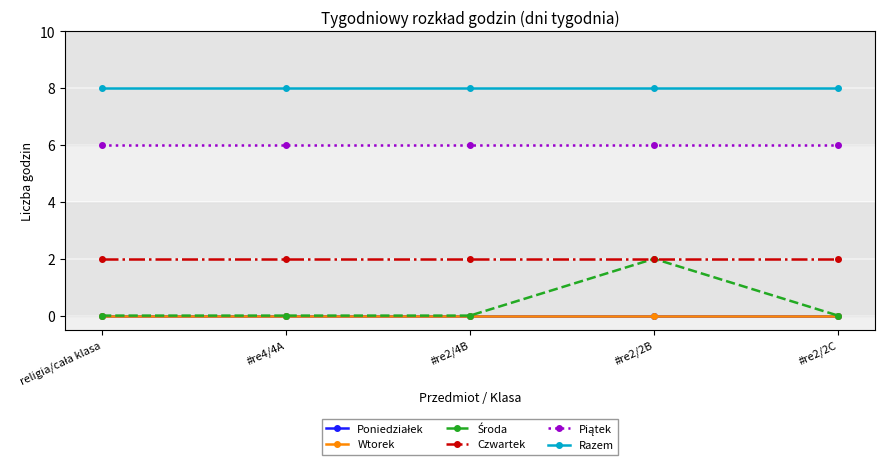

Reading right to left, what are all the values shown in this chart?

Poniedziałek: 0	0	0	0	0
Wtorek: 0	0	0	0	0
Środa: 0	2	0	0	0
Czwartek: 2	2	2	2	2
Piątek: 6	6	6	6	6
Razem: 8	8	8	8	8